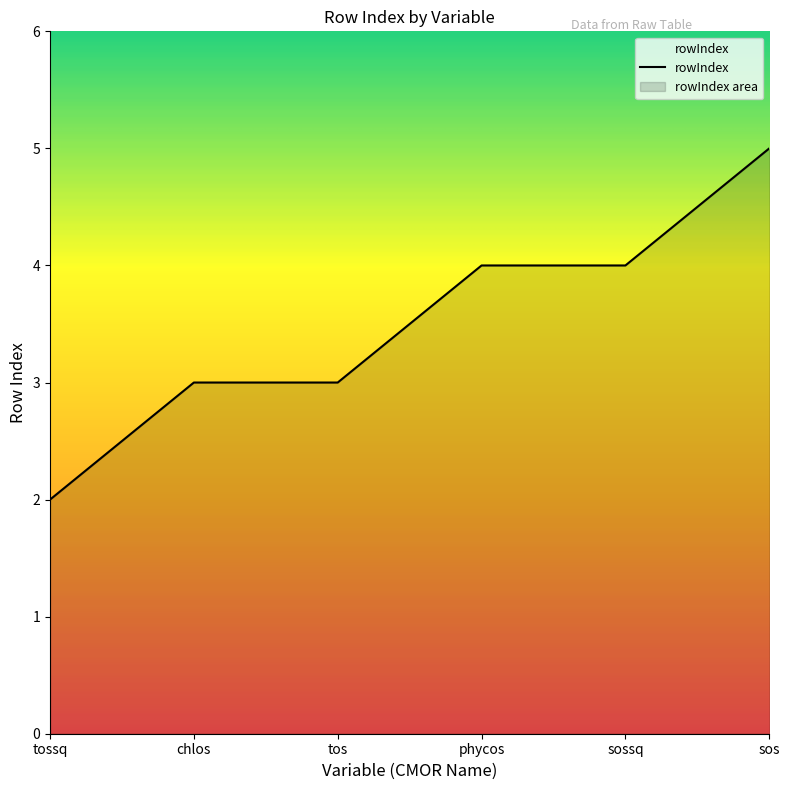

Which label corresponds to the largest value in the chart?

sos